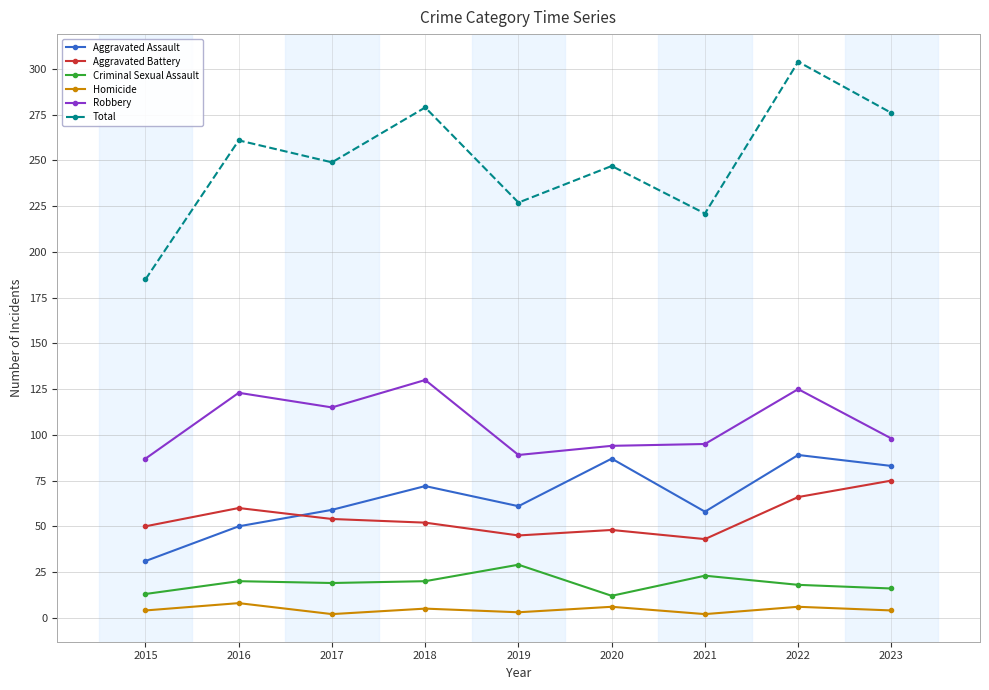

What is the value of the Criminal Sexual Assault point at the 3rd from the left?

19